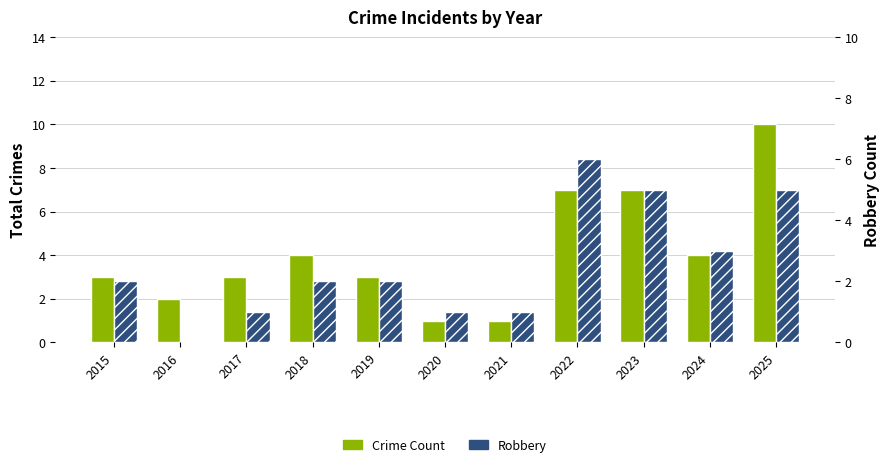

The Robbery series shows 1 at 2021. True or false?

False